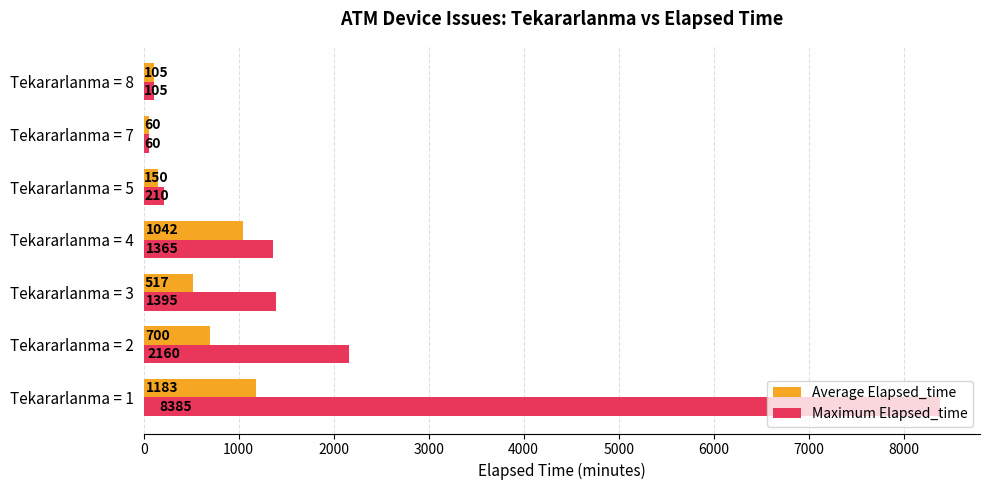

The Maximum Elapsed_time series shows 726.7 at Tekararlanma = 4. True or false?

False